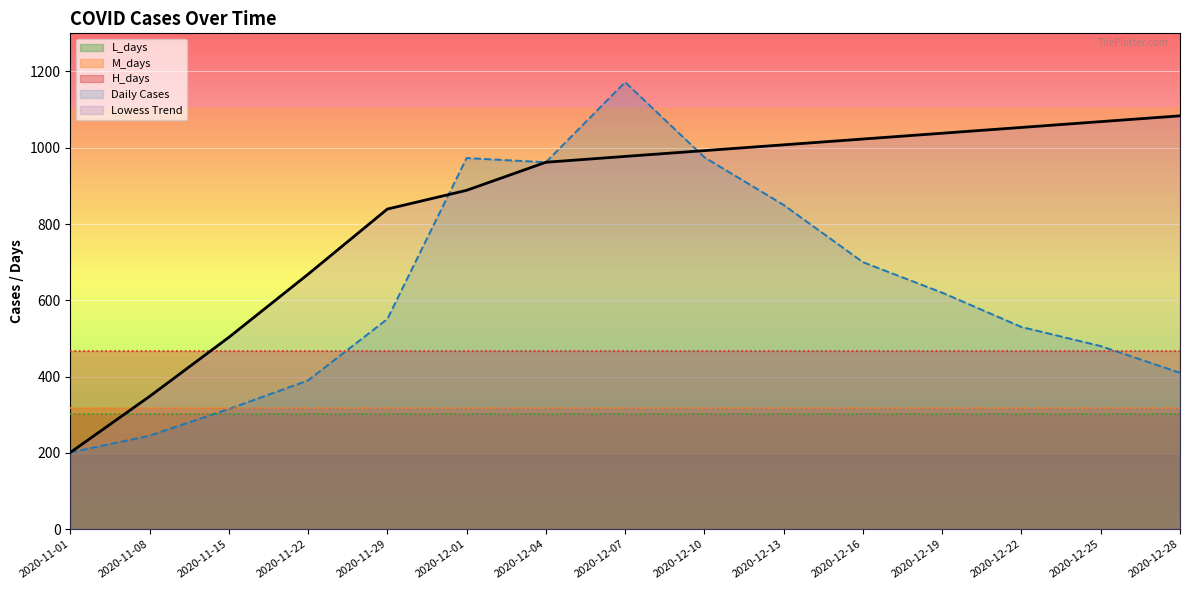

Reading left to right, list all the values displayed in this chart.

Lowess Trend: 2020-11-01=201.0	2020-11-08=348.0	2020-11-15=502.9	2020-11-22=668.4	2020-11-29=839.3	2020-12-01=888.4	2020-12-04=962.0	2020-12-07=977.3	2020-12-10=992.5	2020-12-13=1007.7	2020-12-16=1022.9	2020-12-19=1038.1	2020-12-22=1053.3	2020-12-25=1068.5	2020-12-28=1083.7
Daily Cases: 2020-11-01=201.0	2020-11-08=245.0	2020-11-15=315.0	2020-11-22=390.0	2020-11-29=551.0	2020-12-01=973.0	2020-12-04=962.0	2020-12-07=1172.0	2020-12-10=975.0	2020-12-13=850.0	2020-12-16=700.0	2020-12-19=620.0	2020-12-22=530.0	2020-12-25=480.0	2020-12-28=410.0
H_days: 2020-11-01=467.0	2020-11-08=467.0	2020-11-15=467.0	2020-11-22=467.0	2020-11-29=467.0	2020-12-01=467.0	2020-12-04=467.0	2020-12-07=467.0	2020-12-10=467.0	2020-12-13=467.0	2020-12-16=467.0	2020-12-19=467.0	2020-12-22=467.0	2020-12-25=467.0	2020-12-28=467.0
M_days: 2020-11-01=317.0	2020-11-08=317.0	2020-11-15=317.0	2020-11-22=317.0	2020-11-29=317.0	2020-12-01=317.0	2020-12-04=317.0	2020-12-07=317.0	2020-12-10=317.0	2020-12-13=317.0	2020-12-16=317.0	2020-12-19=317.0	2020-12-22=317.0	2020-12-25=317.0	2020-12-28=317.0
L_days: 2020-11-01=302.0	2020-11-08=302.0	2020-11-15=302.0	2020-11-22=302.0	2020-11-29=302.0	2020-12-01=302.0	2020-12-04=302.0	2020-12-07=302.0	2020-12-10=302.0	2020-12-13=302.0	2020-12-16=302.0	2020-12-19=302.0	2020-12-22=302.0	2020-12-25=302.0	2020-12-28=302.0